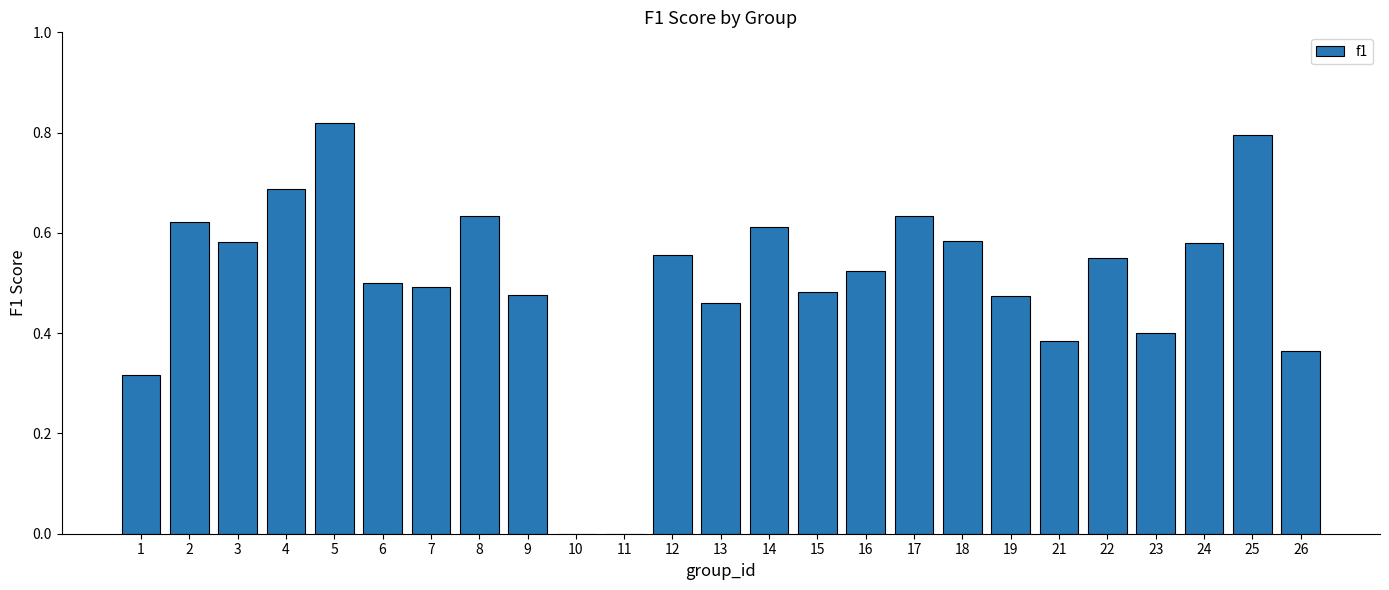

Between 12 and 6, which is larger?

12